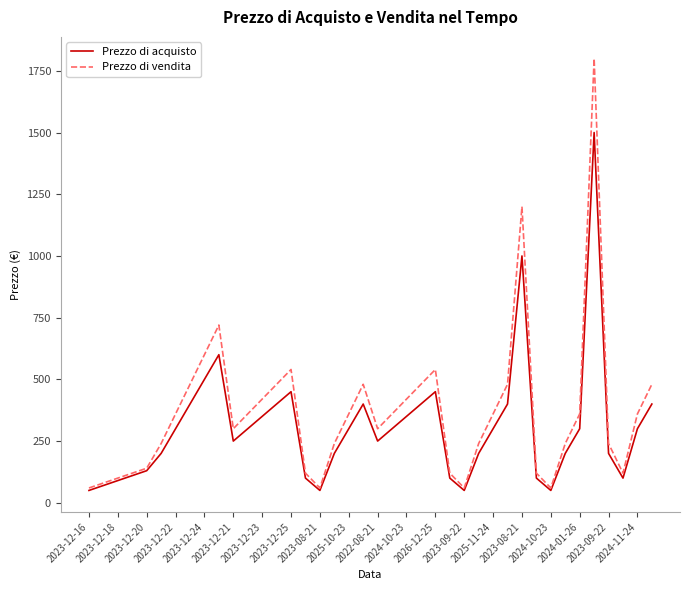

Count the number of categories in the chart.

40